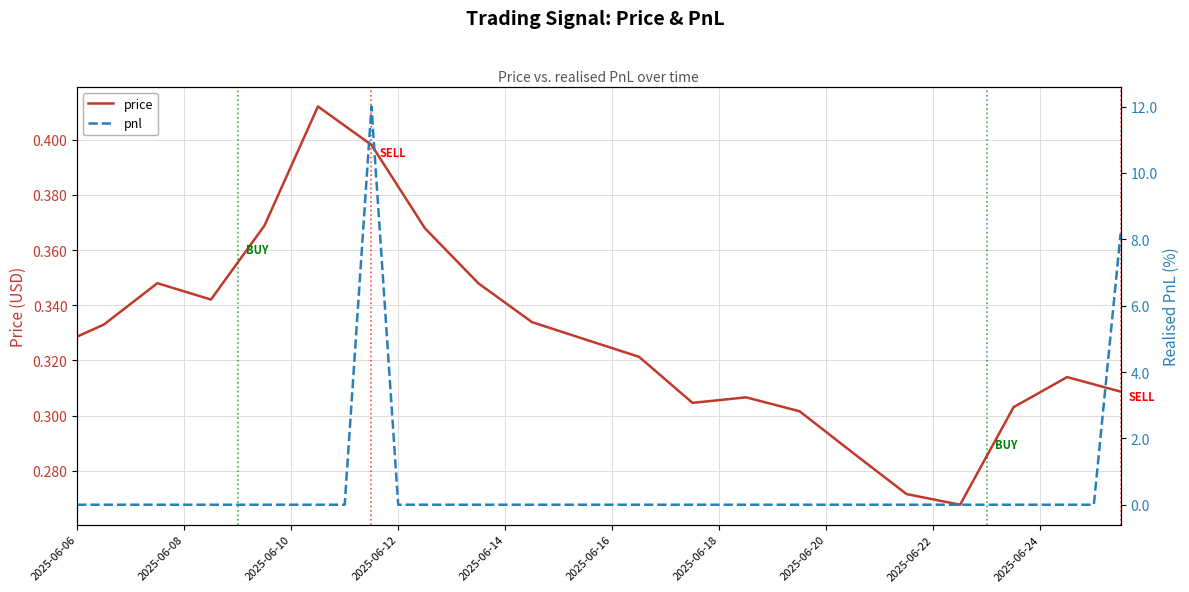

What is the difference between the price values at 15 and 34?

0.1